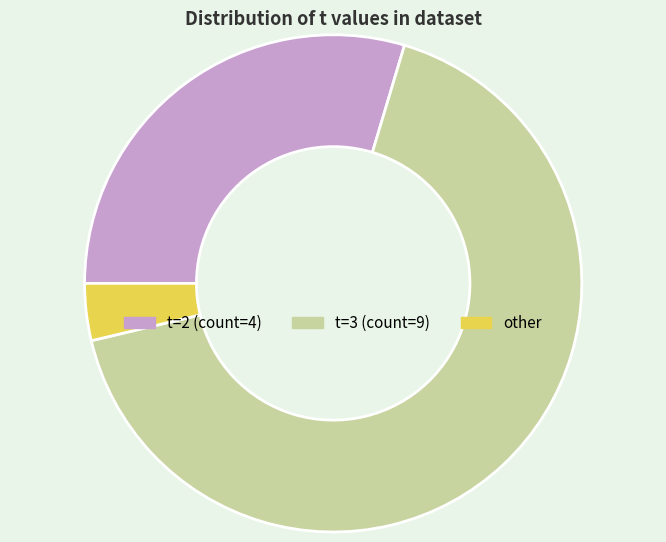

Is there a majority slice in this chart?

Yes